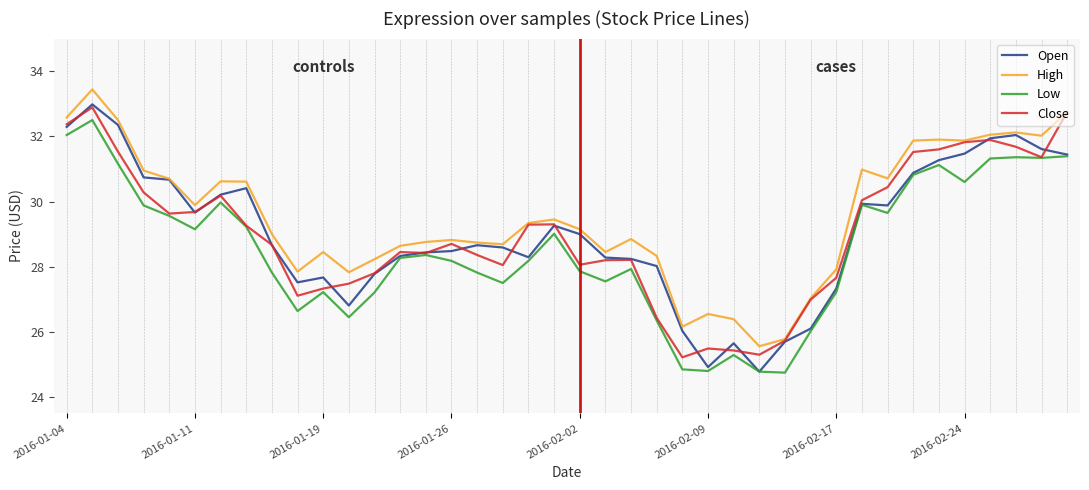

True or false: Low and High cross at least once.

False